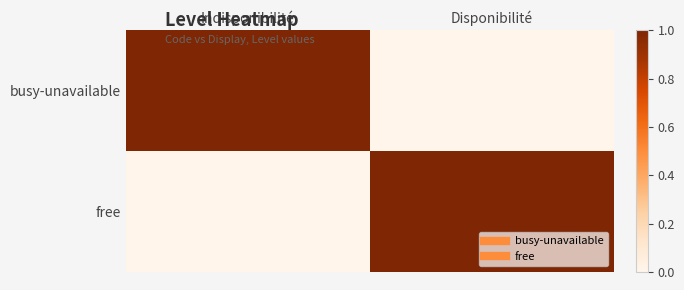

What is the difference between the highest and lowest values at Indisponibilité?

1